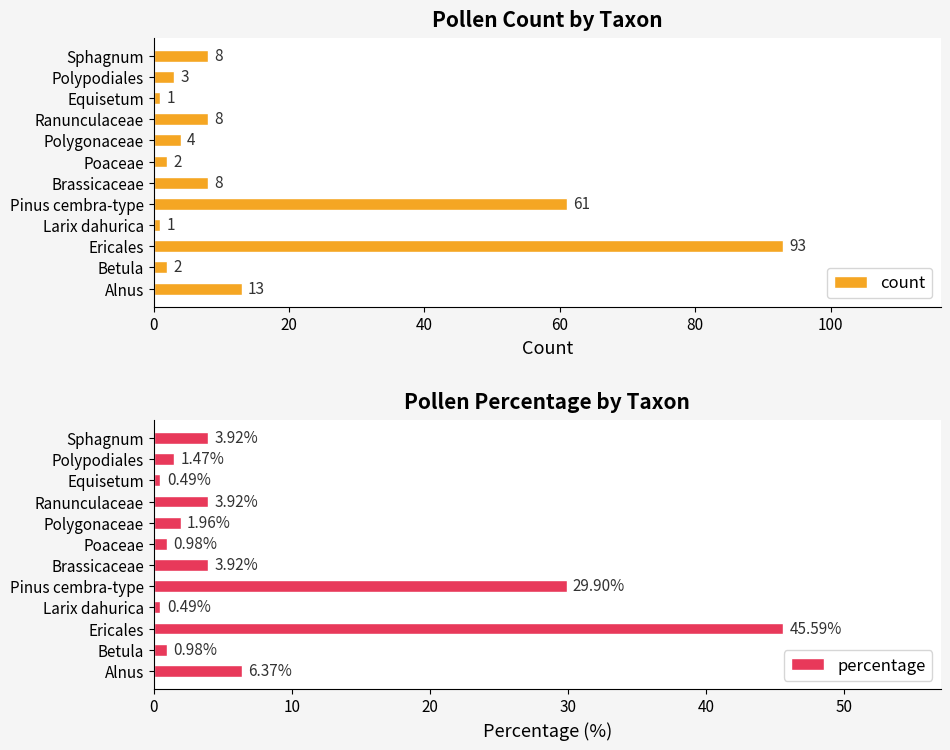

What is the value of the count bar at the 2nd from the left?

2.0